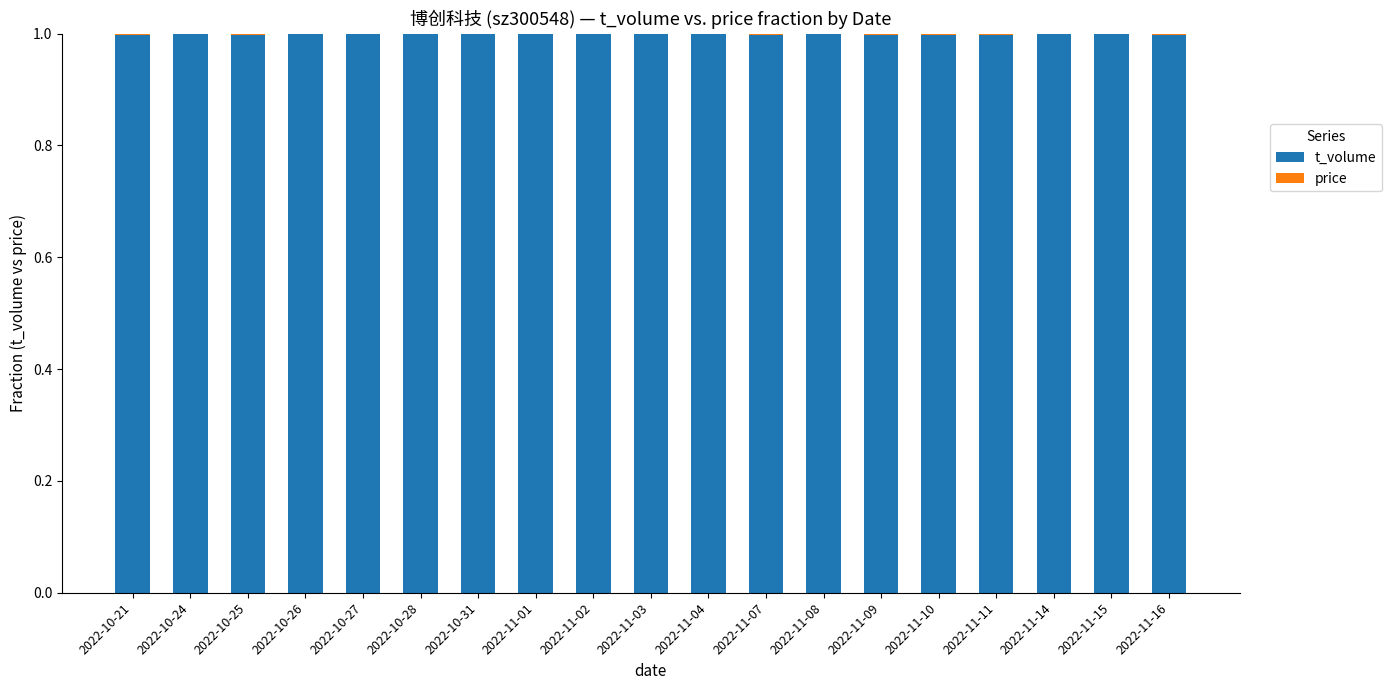

What is the sum of all t_volume values?

19.0